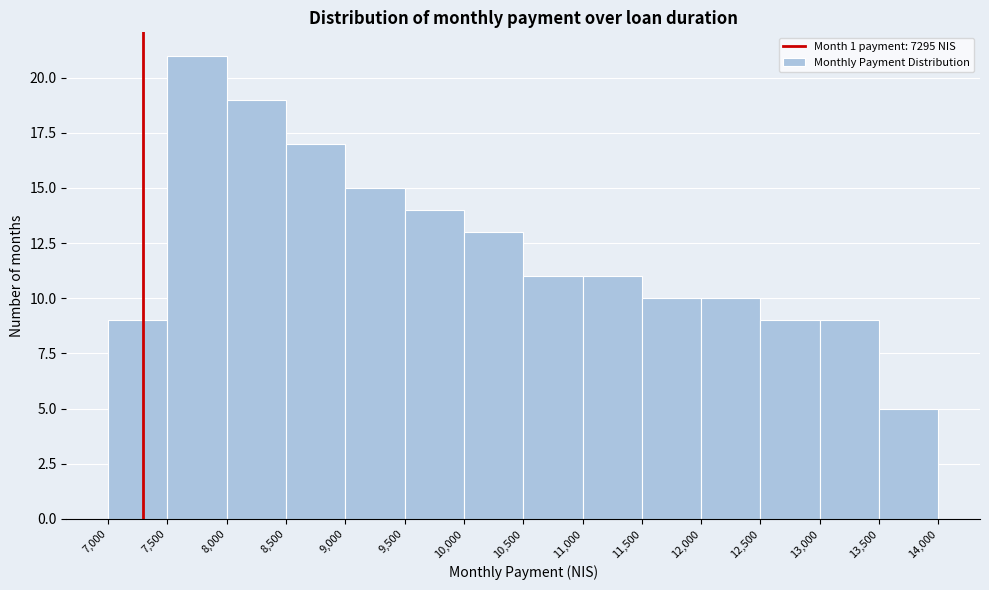

What is the height of the bar covering 8,000 to 8,500 on the x-axis? The values are not printed on the chart, so give them approximately, as read against the axis.

19